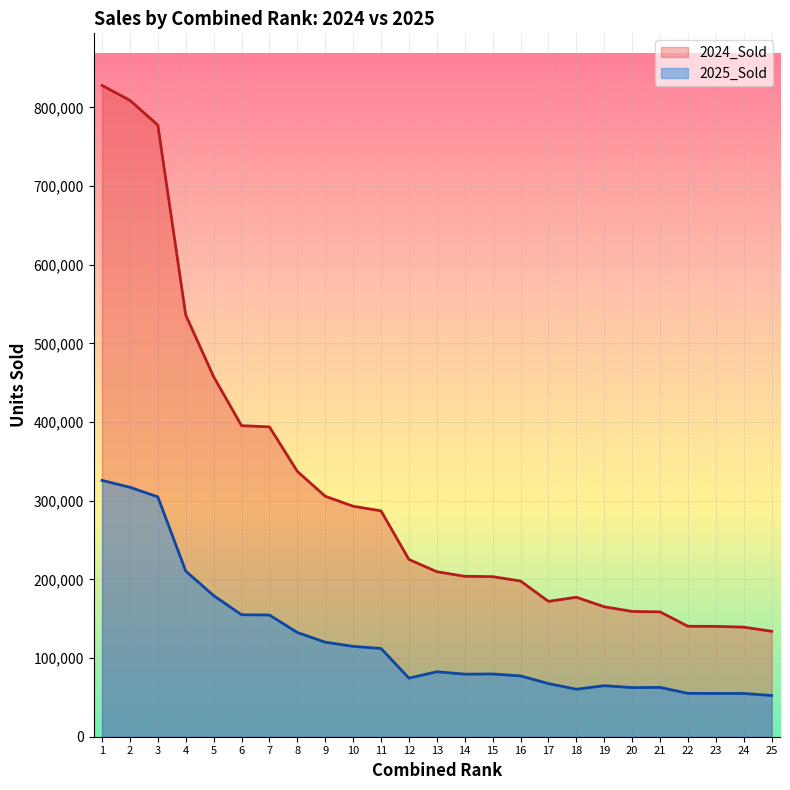

The 2024_Sold series shows 507101 at 10. True or false?

False